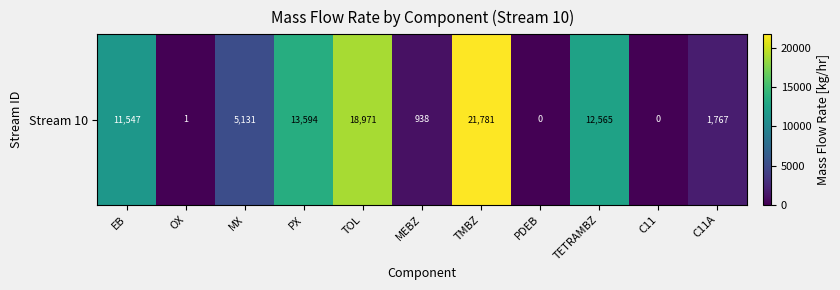

List the labels in order of value, largest first.

TMBZ, TOL, PX, TETRAMBZ, EB, MX, C11A, MEBZ, OX, PDEB, C11